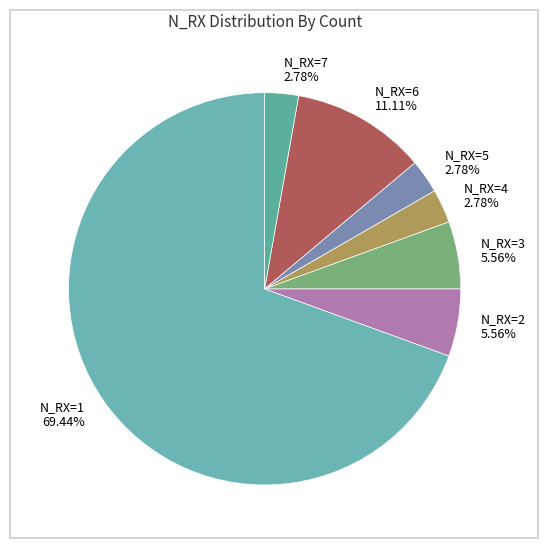

Is there any slice that represents more than half of the pie?

Yes